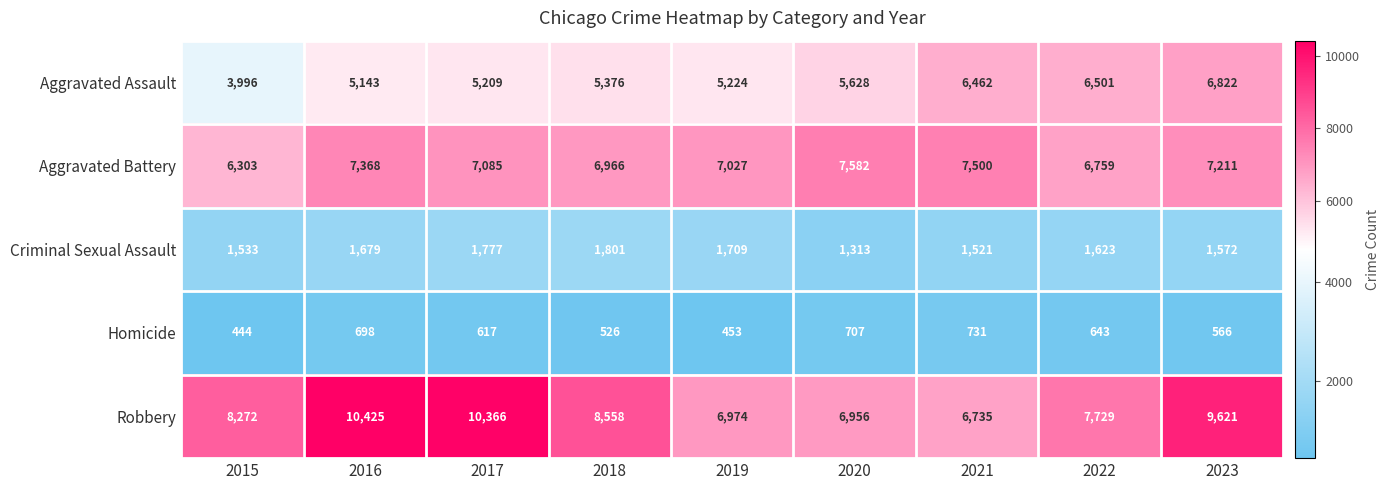

Is it true that Homicide equals 146 at 2020?

False